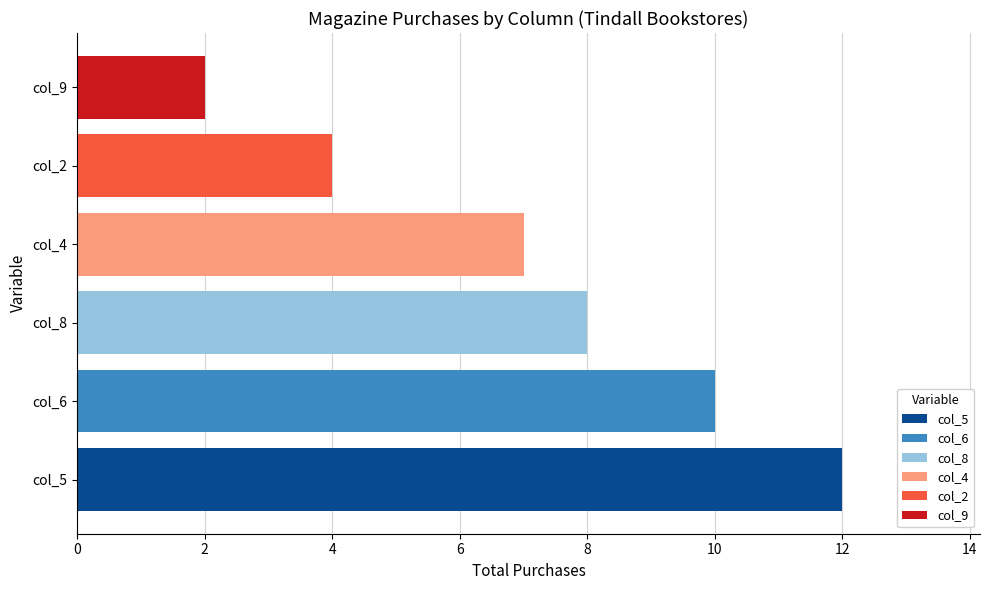

Where does the Magazine 4 series first go above 7?

col_5